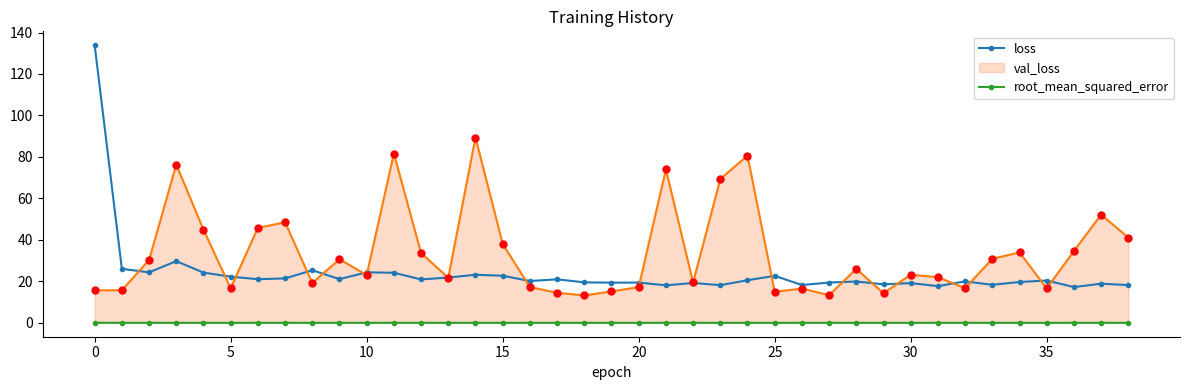

Which series has the largest total across all categories?

val_loss